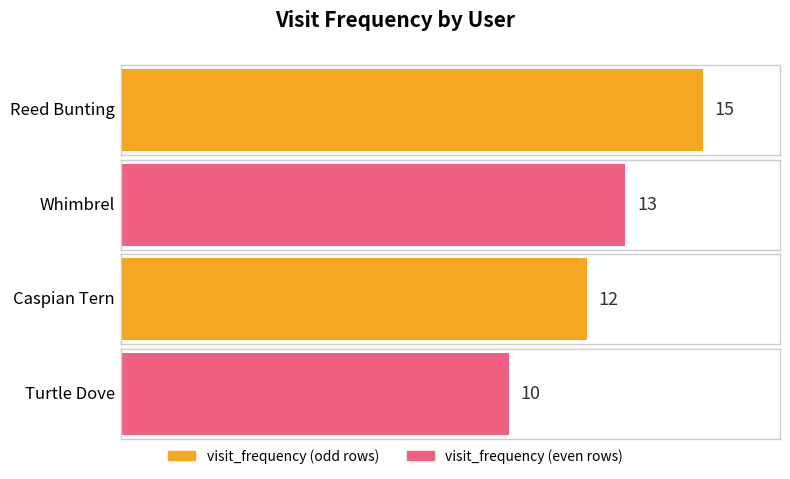

Are the bars grouped side by side (vs. stacked)?

No